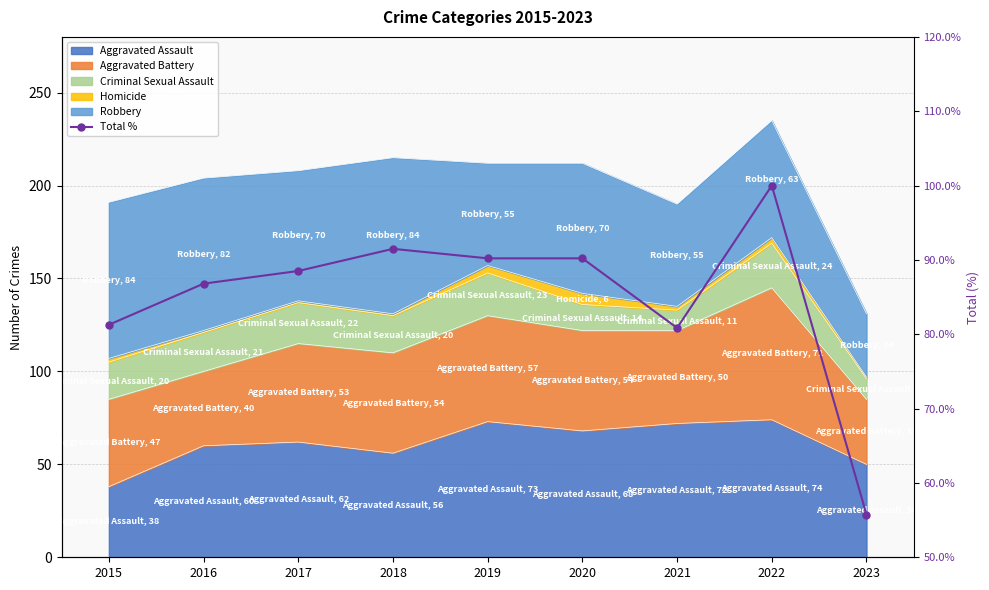

What is the approximate value at 2015?

81.3